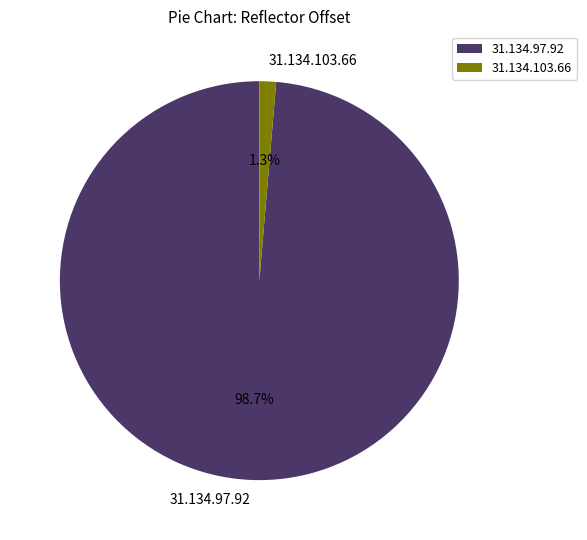

To the nearest percent, what is the difference between the 31.134.103.66 and 31.134.97.92 slice percentages?

97%